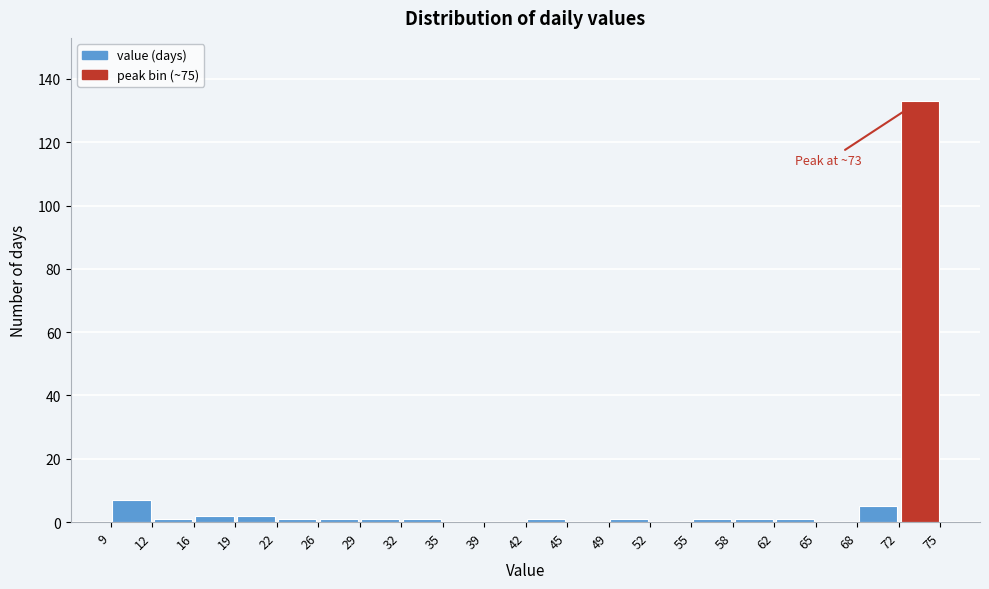

Which range on the x-axis has the tallest bar?

72 to 75